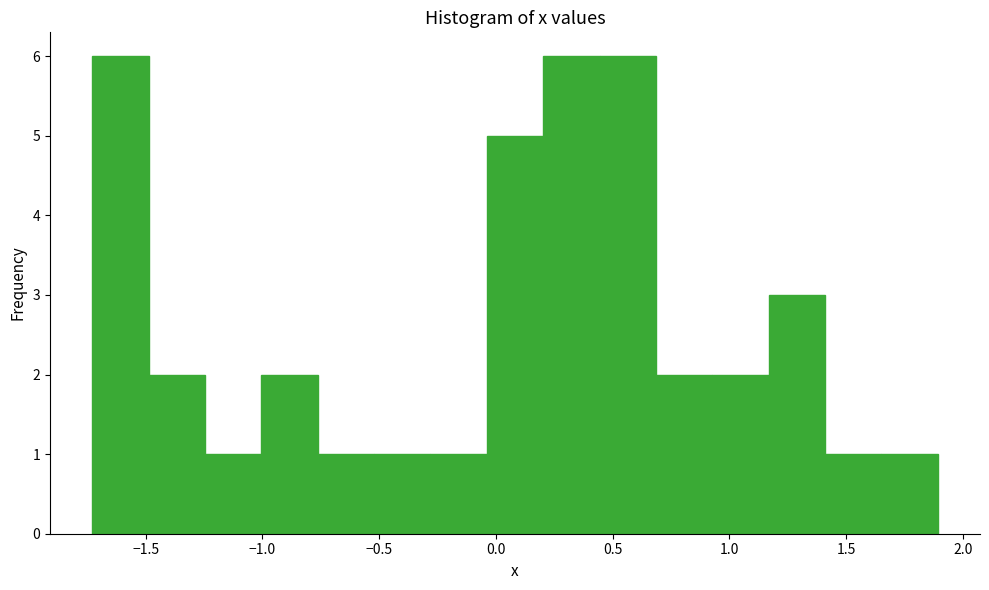

Reading left to right, transcribe this chart: for each bar, give the range it covers on the x-axis and its height. Neither the bar edges nor the heights are printed on the chart, so give them approximately, as read against the axes.

-1.75 to -1.50: 6
-1.50 to -1.25: 2
-1.25 to -1.00: 1
-1.00 to -0.75: 2
-0.75 to -0.50: 1
-0.50 to -0.30: 1
-0.30 to -0.05: 1
-0.05 to 0.20: 5
0.20 to 0.45: 6
0.45 to 0.70: 6
0.70 to 0.95: 2
0.95 to 1.15: 2
1.15 to 1.40: 3
1.40 to 1.65: 1
1.65 to 1.90: 1